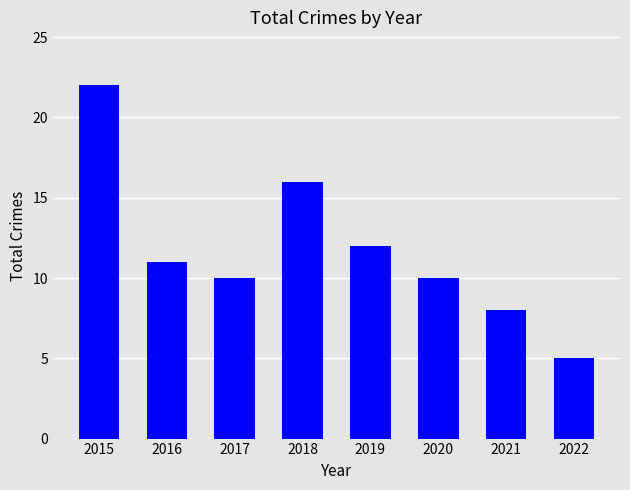

Is it true that the value at 2018 is 16?

True